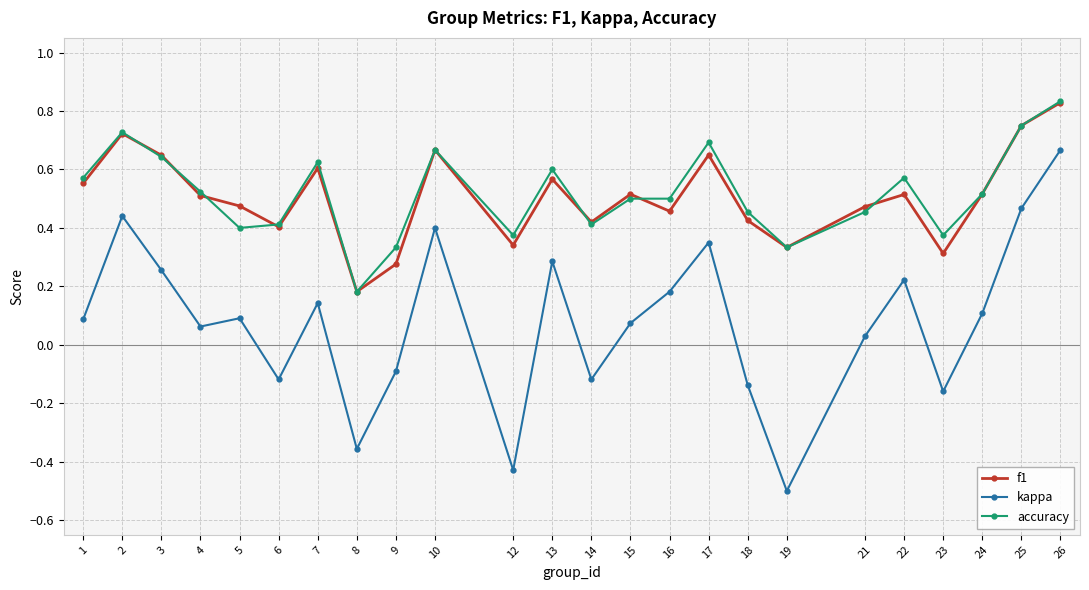

True or false: accuracy and kappa cross at least once.

False